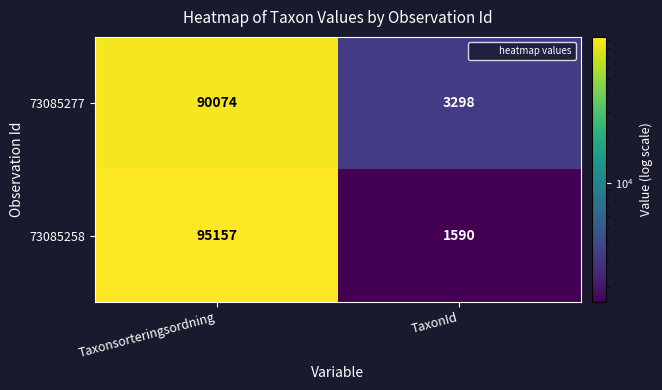

The 73085258 series shows 20894 at Taxonsorteringsordning. True or false?

False